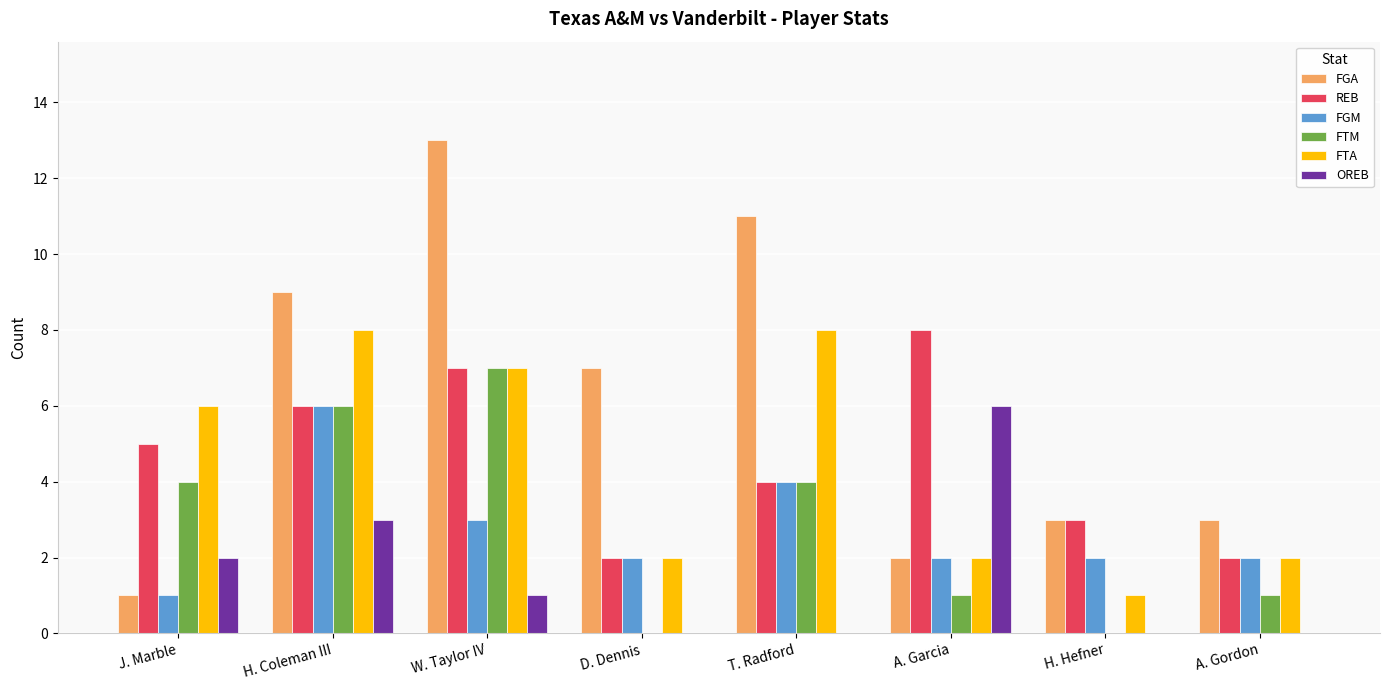

What is the maximum value for FGM?

6